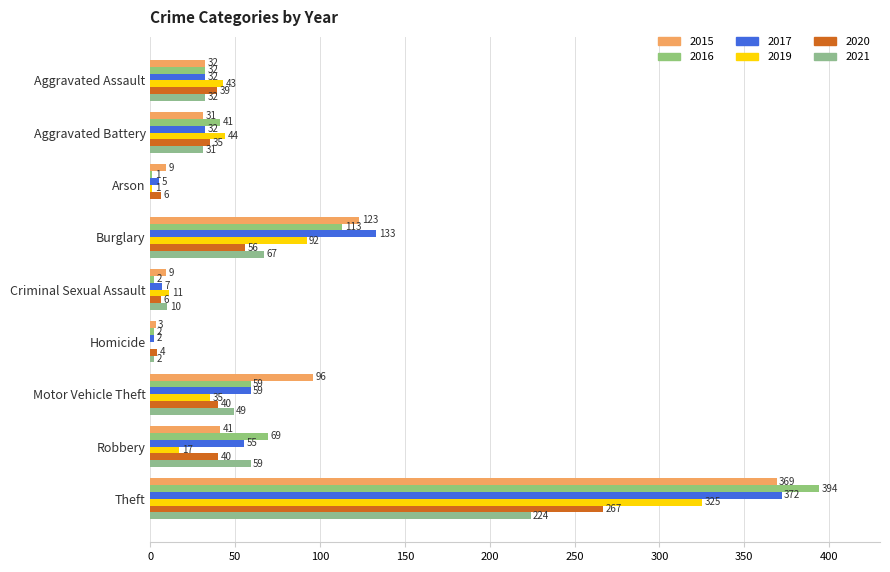

What position from the left is Robbery?

8